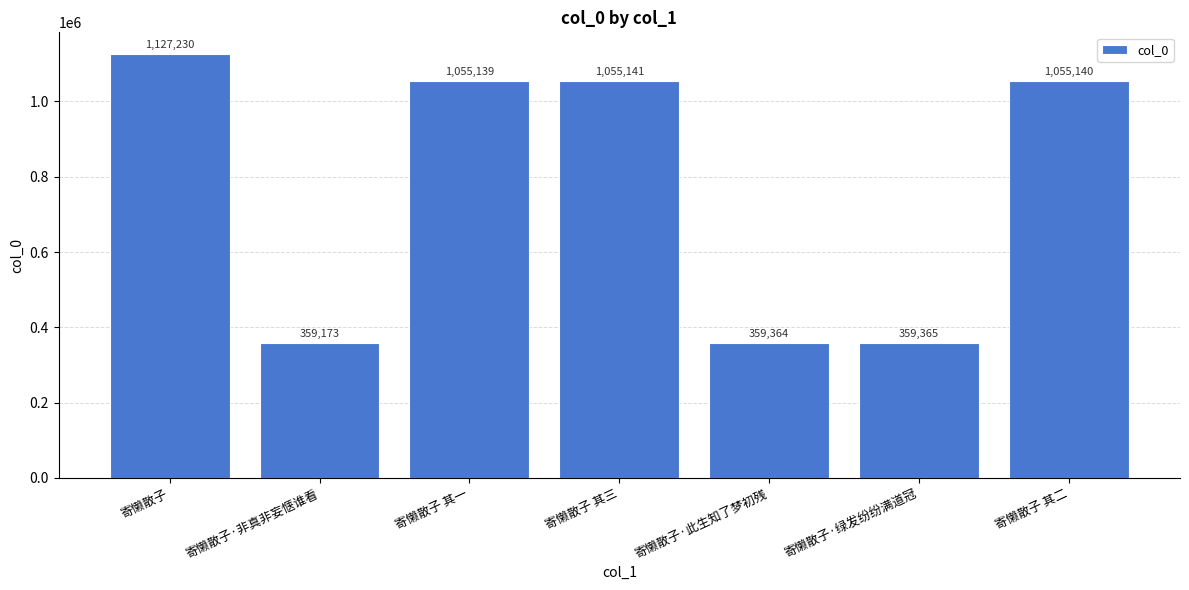

What position from the left is 寄懒散子 其三?

4